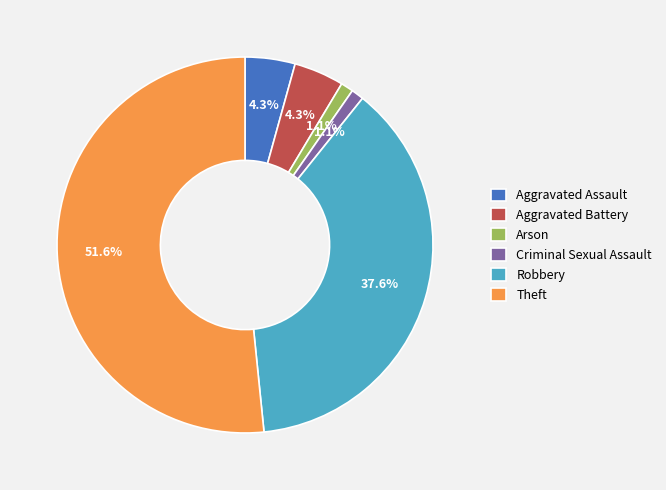

To the nearest percent, what is the difference between the Arson and Aggravated Battery slice percentages?

3%